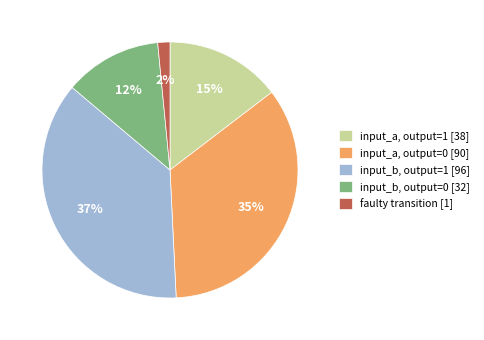

To the nearest percent, what is the average slice percentage?

20%